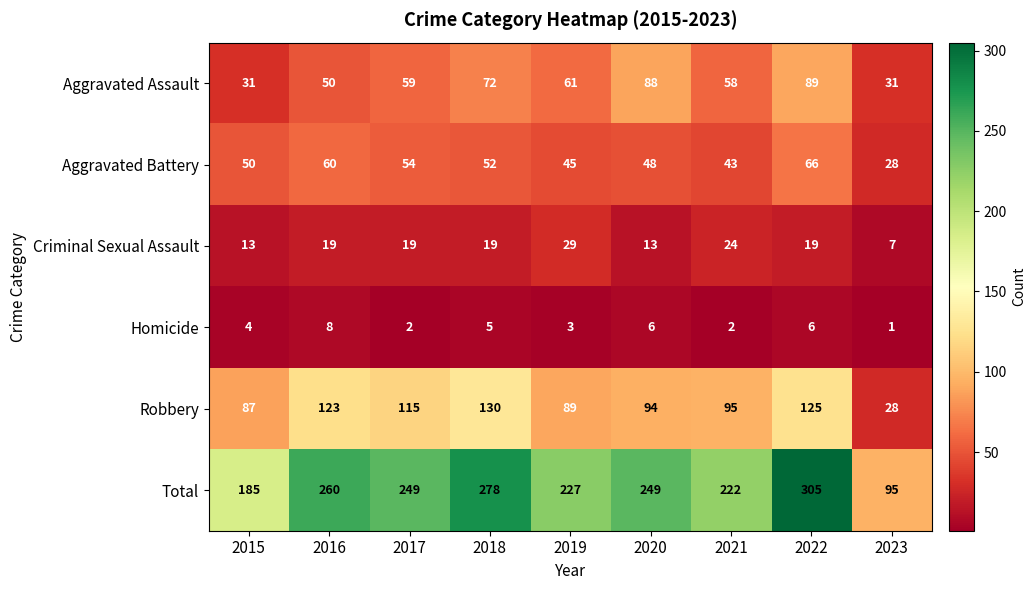

How many series are shown in this chart?

6